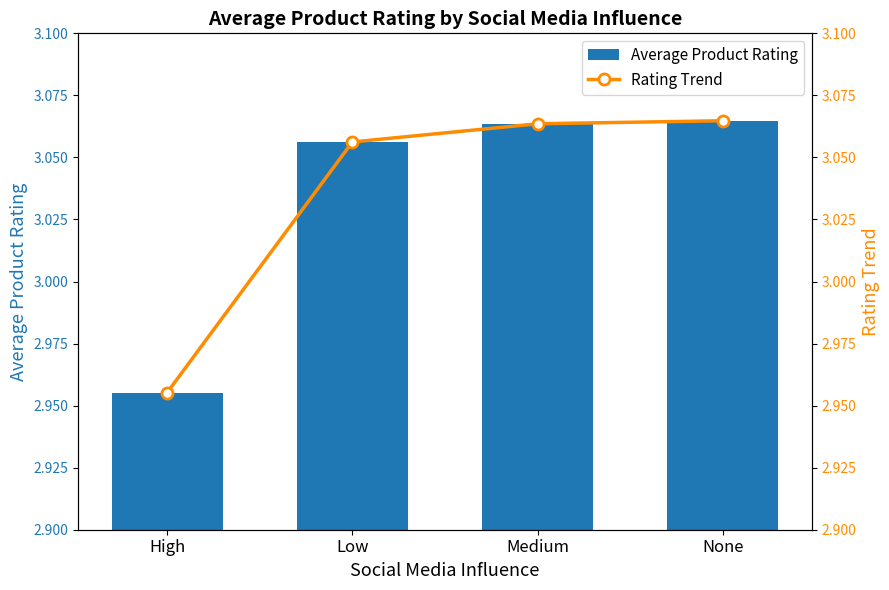

The Rating Trend series shows 3.1 at None. True or false?

True